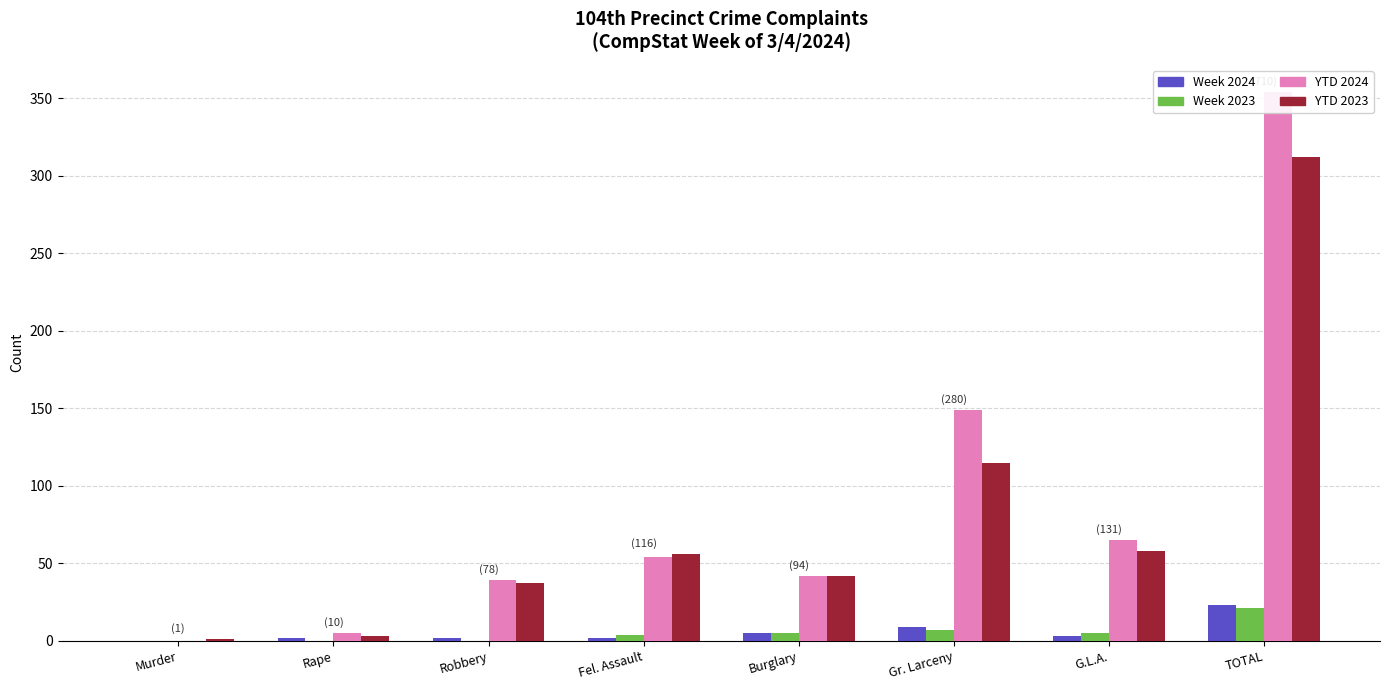

What is the greatest value displayed?

354